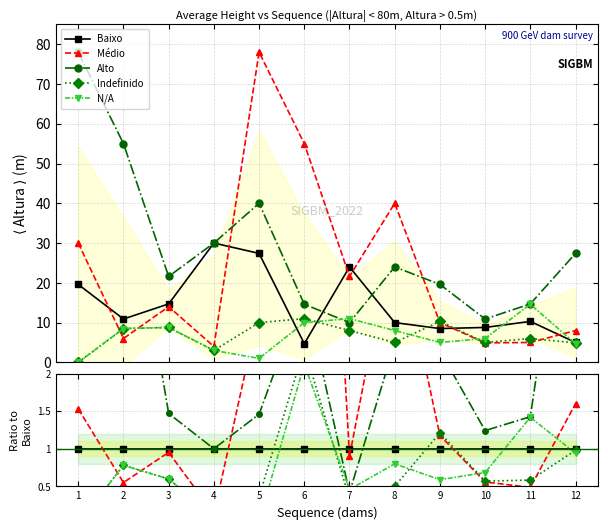

What are all the series names shown in the legend?

Baixo, Médio, Alto, Indefinido, N/A